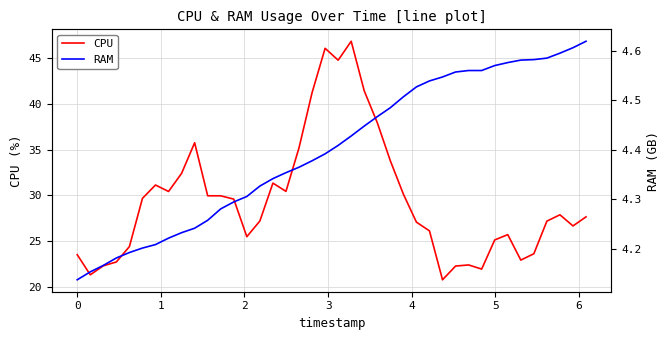

List the series in order of their overall mean, highest first.

CPU, RAM